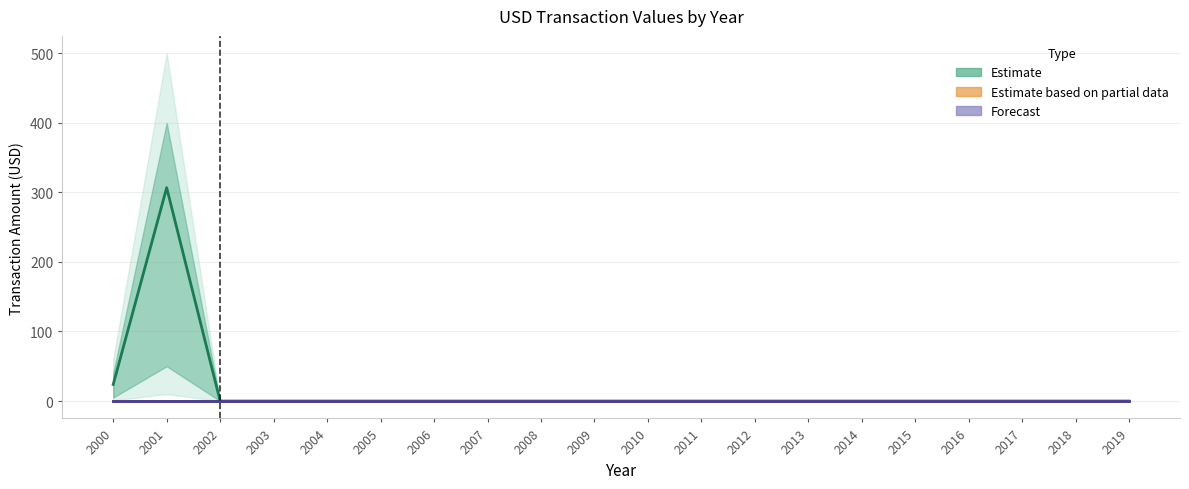

Reading right to left, what are all the values shown in this chart?

USD (Estimate): 2019=0.0	2018=0.0	2017=0.0	2016=0.0	2015=0.0	2014=0.0	2013=0.0	2012=0.0	2011=0.0	2010=0.0	2009=0.0	2008=0.0	2007=0.0	2006=0.0	2005=0.0	2004=0.0	2003=0.0	2002=0.0	2001=306.8	2000=23.9
CAD (Estimate based on partial data): 2019=0.0	2018=0.0	2017=0.0	2016=0.0	2015=0.0	2014=0.0	2013=0.0	2012=0.0	2011=0.0	2010=0.0	2009=0.0	2008=0.0	2007=0.0	2006=0.0	2005=0.0	2004=0.0	2003=0.0	2002=0.0	2001=0.0	2000=0.0
GBP (Forecast): 2019=0.0	2018=0.0	2017=0.0	2016=0.0	2015=0.0	2014=0.0	2013=0.0	2012=0.0	2011=0.0	2010=0.0	2009=0.0	2008=0.0	2007=0.0	2006=0.0	2005=0.0	2004=0.0	2003=0.0	2002=0.0	2001=0.0	2000=0.0